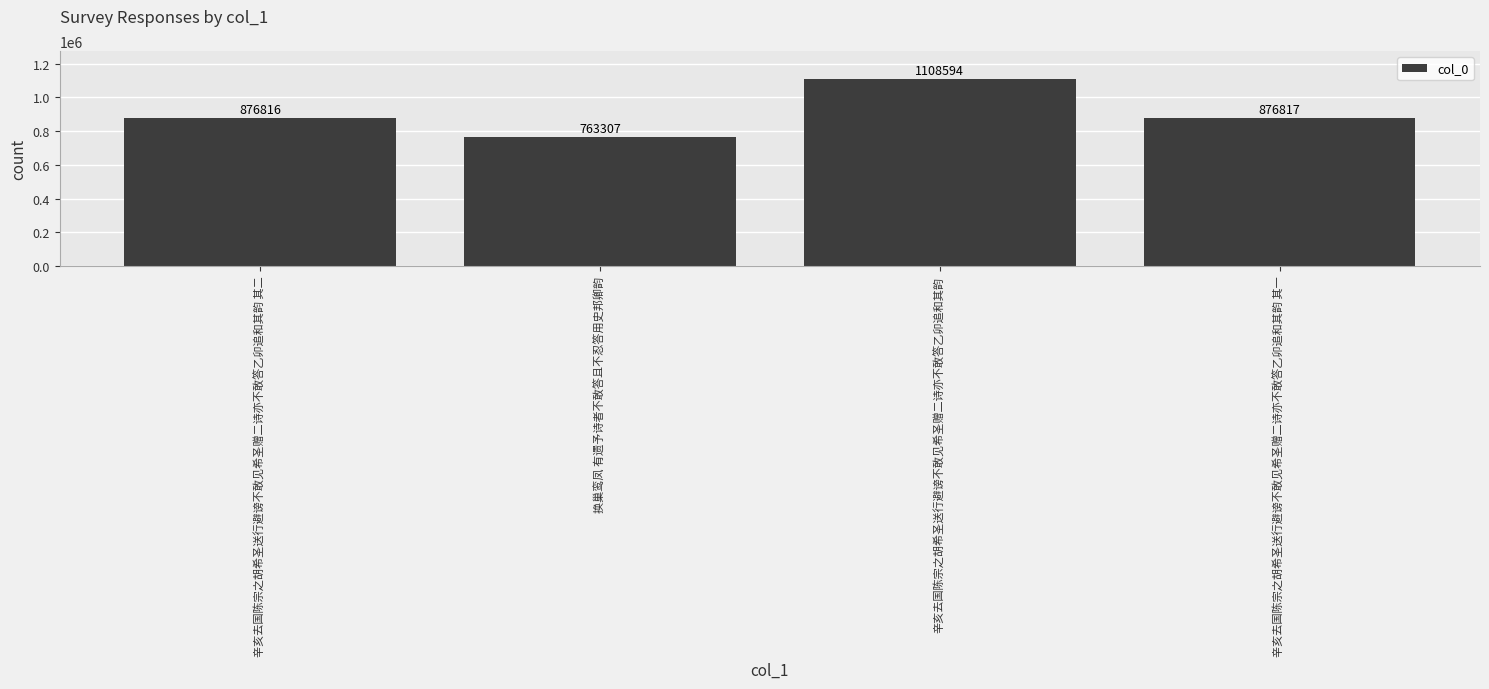

Which label corresponds to the smallest value in the chart?

换巢鸾凤 有遗予诗者不敢答且不忍答用史邦卿韵